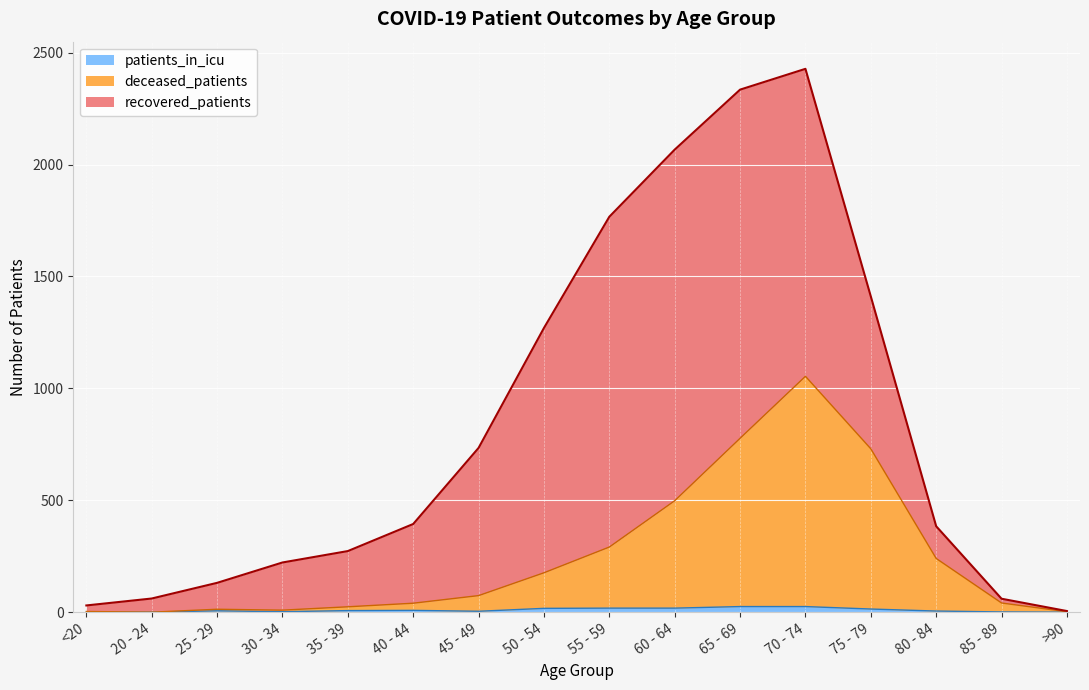

What is the label of the 10th point from the left?

60 - 64